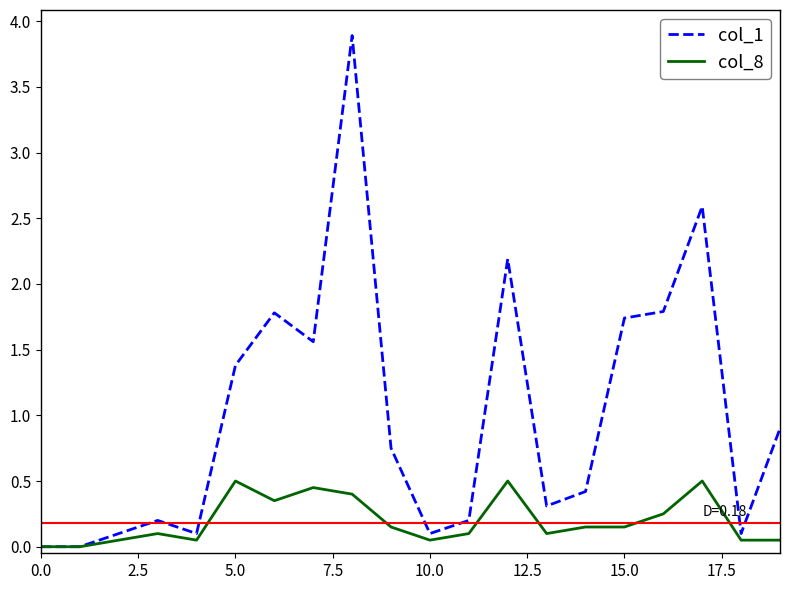

Rank the series by their maximum value, from highest to lowest.

col_1, col_8